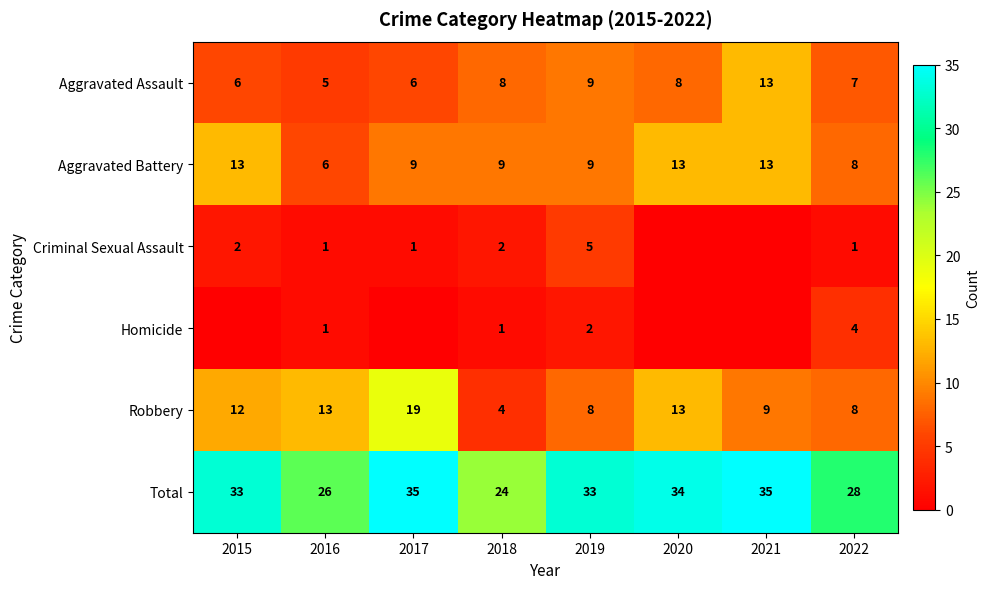

What is the difference between the maximum and minimum values in the Aggravated Assault series?

8